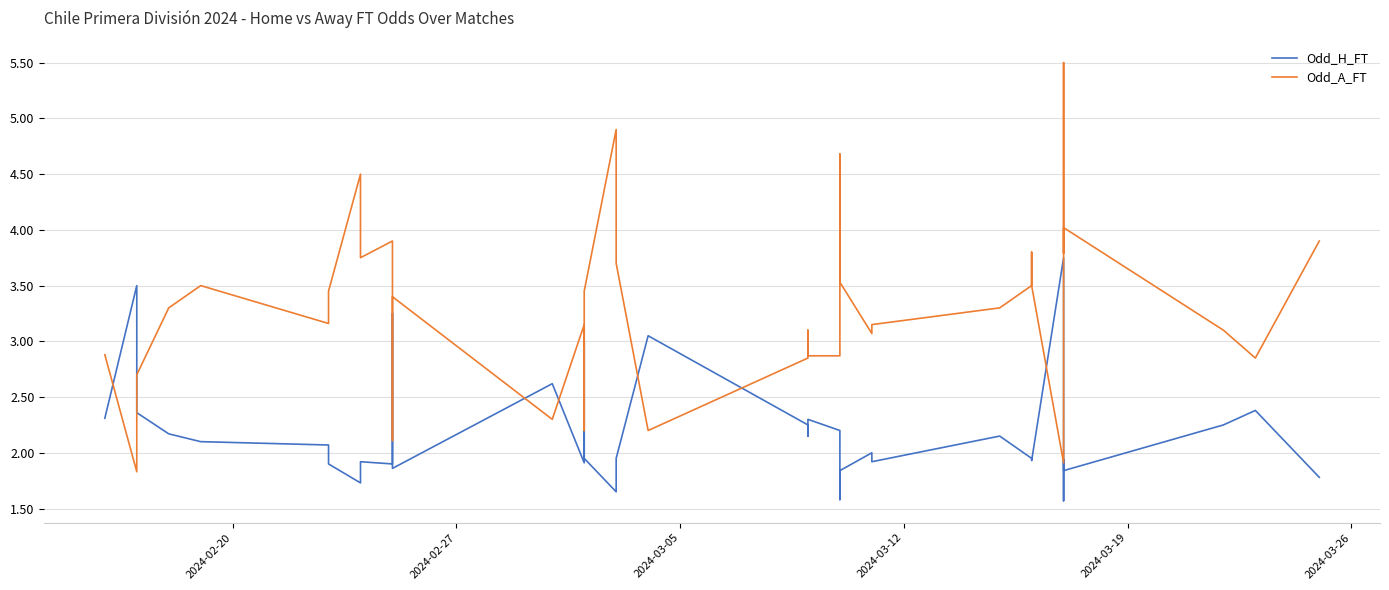

Is this an area chart (filled region under the line)?

No